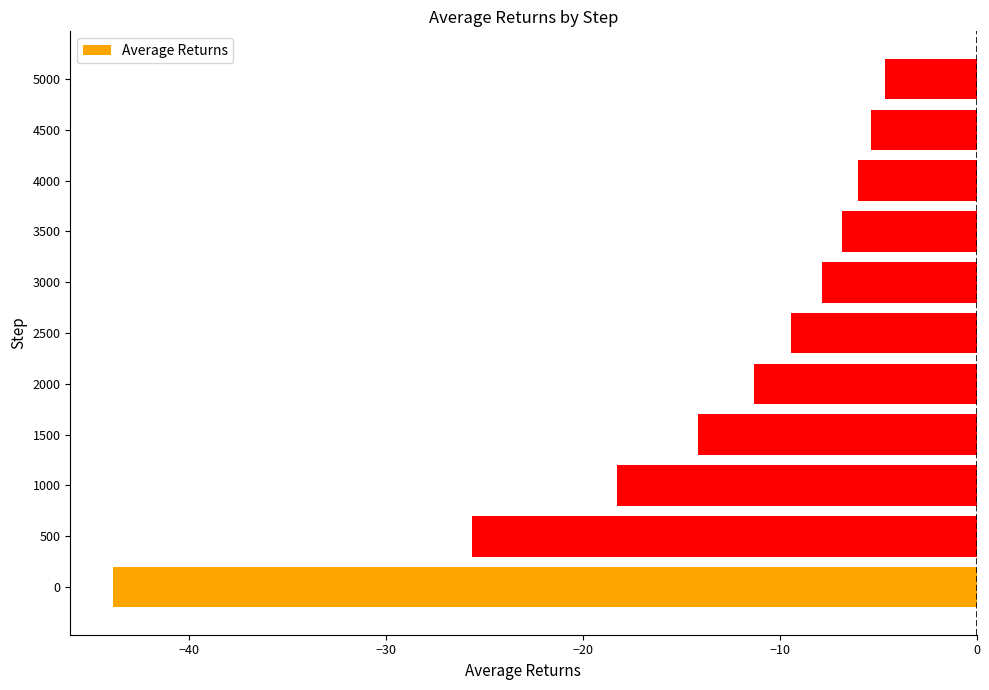

What is the greatest value displayed?

-4.6